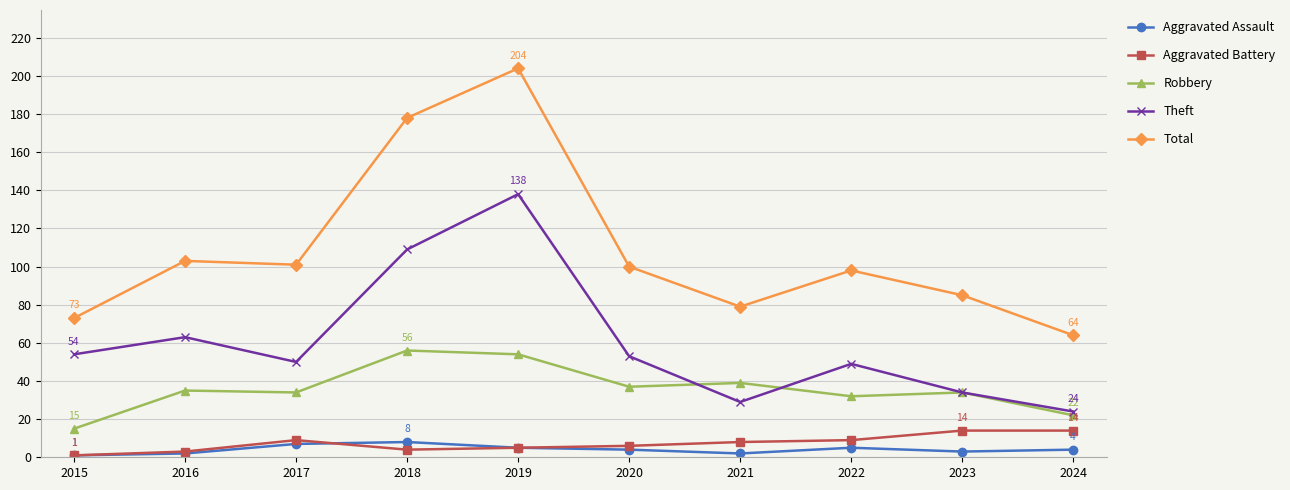

What is the sum of all Aggravated Assault values?

41